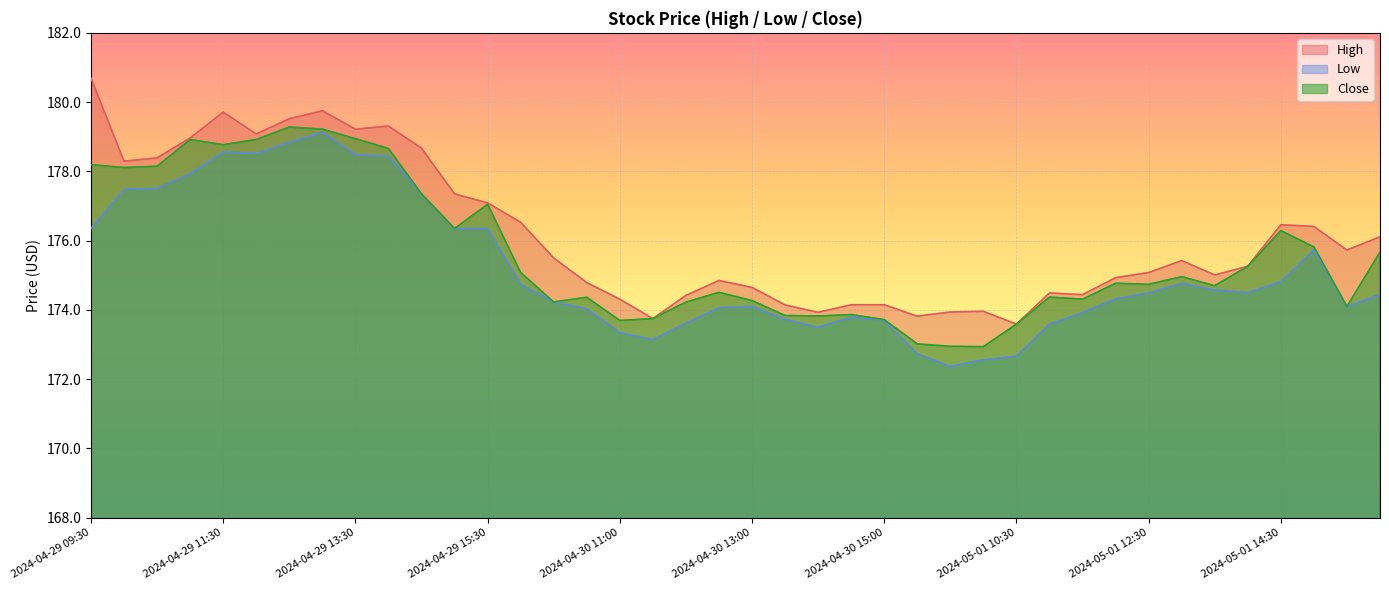

What is the difference between the Low values at 2024-04-30 14:30 and 2024-05-01 13:30?

0.8